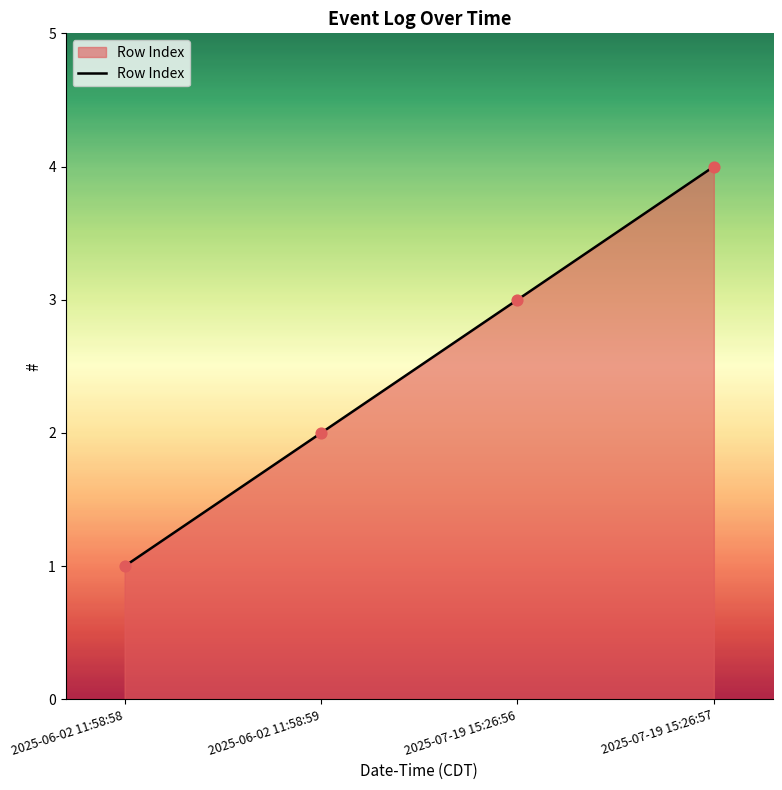

What is the change in value from 2025-06-02 11:58:59 to 2025-07-19 15:26:57?

+2